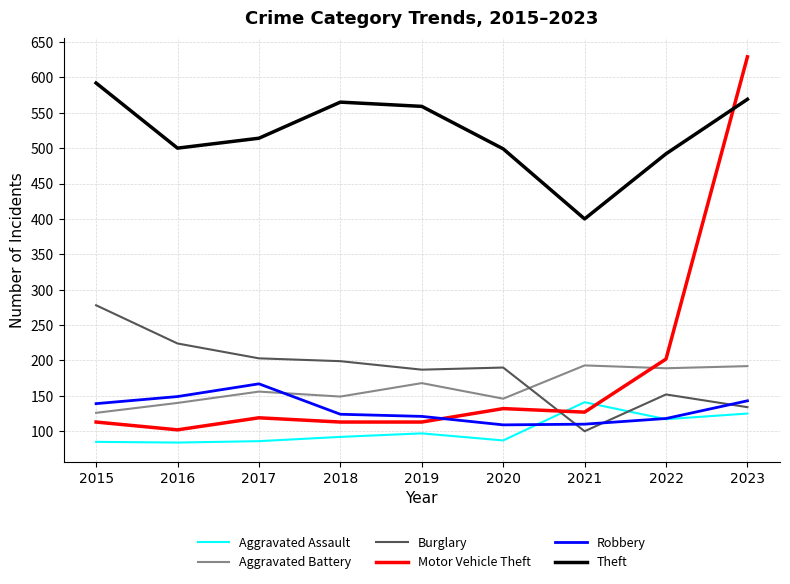

Rank the series at 2023 from highest to lowest value.

Motor Vehicle Theft, Theft, Aggravated Battery, Robbery, Burglary, Aggravated Assault